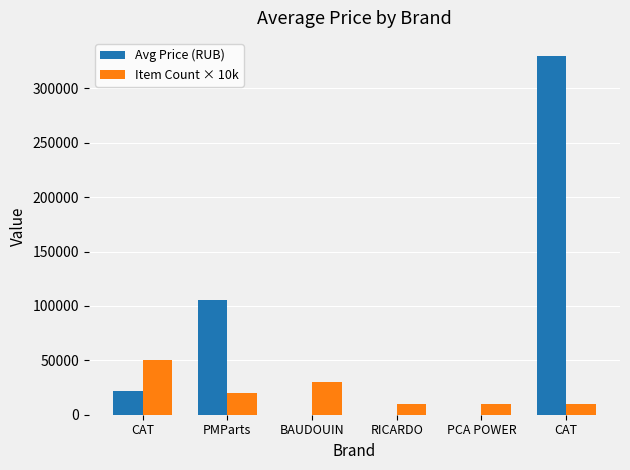

The Avg Price (RUB) series shows 0 at BAUDOUIN. True or false?

True